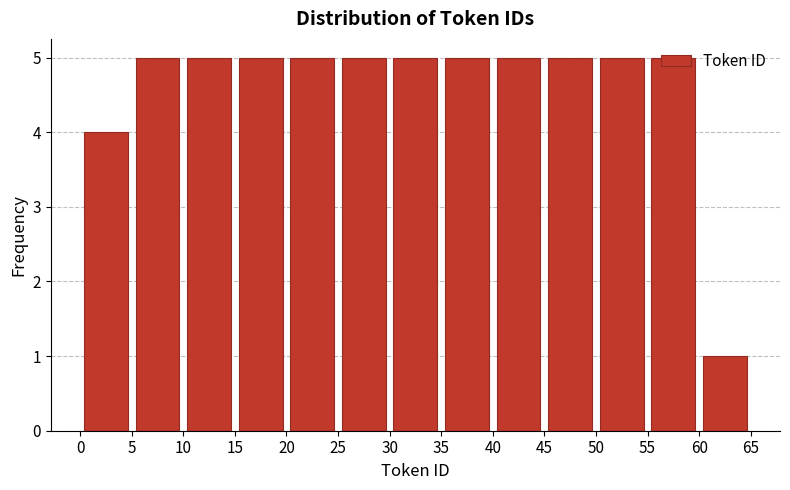

Reading left to right, list every bar in this chart as the range it spans on the x-axis followed by its height. The values are not printed on the chart, so give them approximately, as read against the axis.

0 to 5: 4
5 to 10: 5
10 to 15: 5
15 to 20: 5
20 to 25: 5
25 to 30: 5
30 to 35: 5
35 to 40: 5
40 to 45: 5
45 to 50: 5
50 to 55: 5
55 to 60: 5
60 to 65: 1